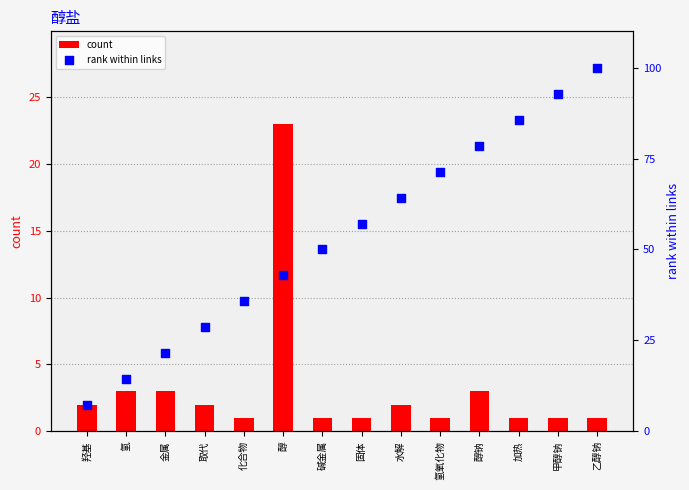

At which category is the sum across all series the highest?

乙醇钠